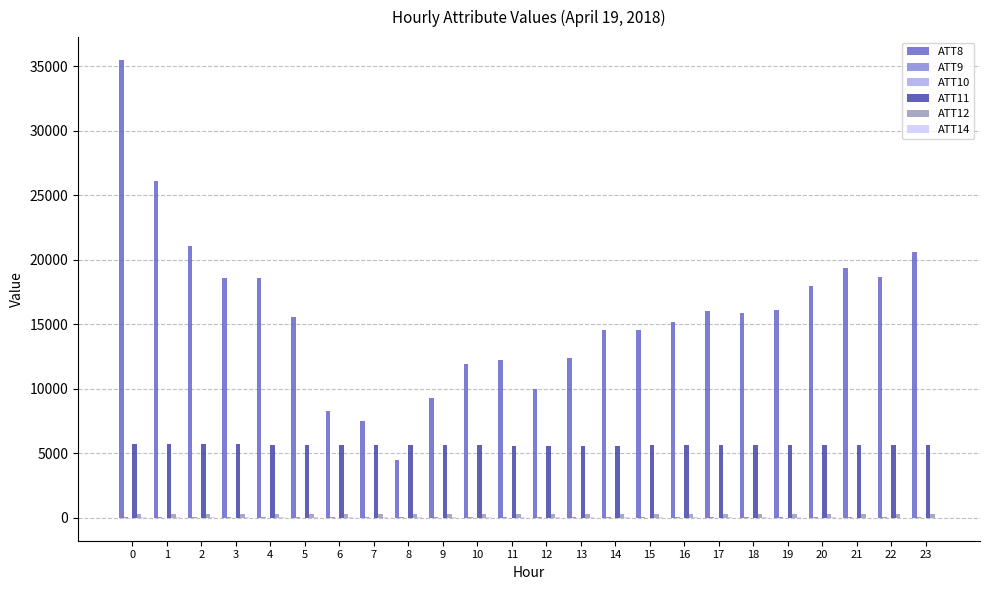

What is the maximum value shown in the chart?

35500.0